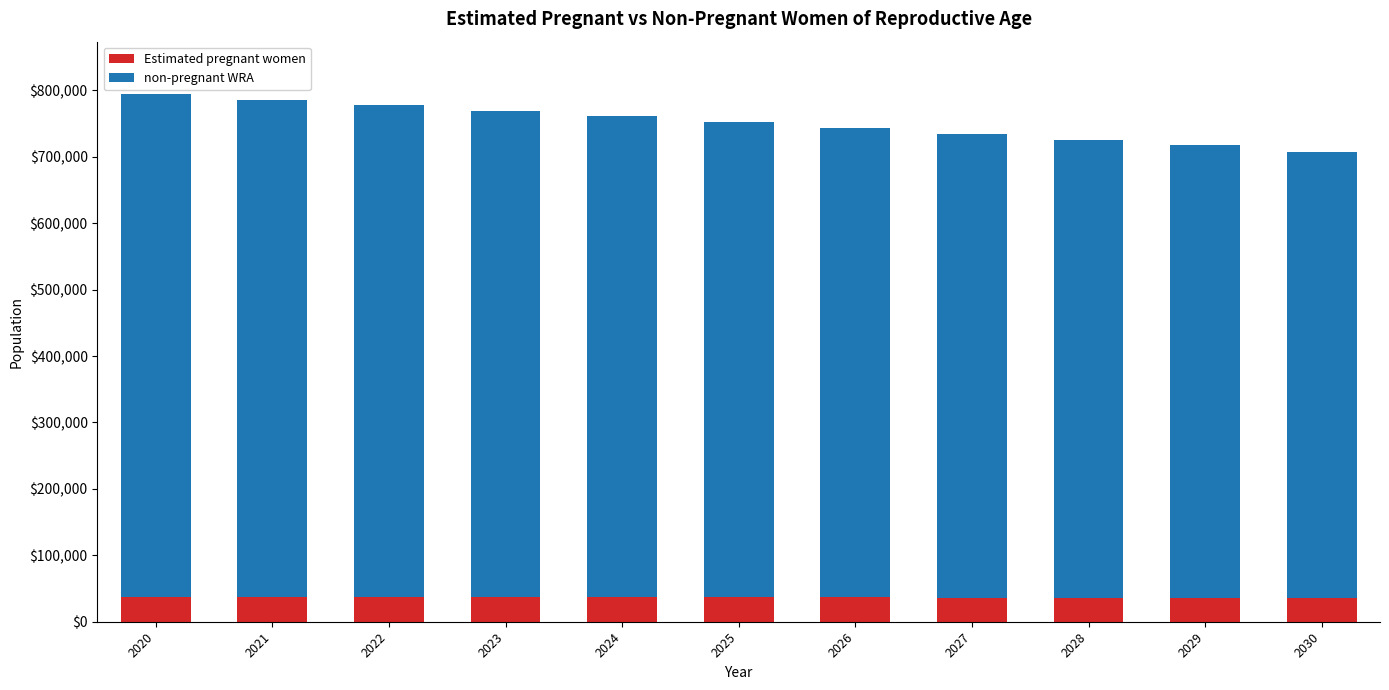

The value of Estimated pregnant women at 2024 is 37420.5. True or false?

True